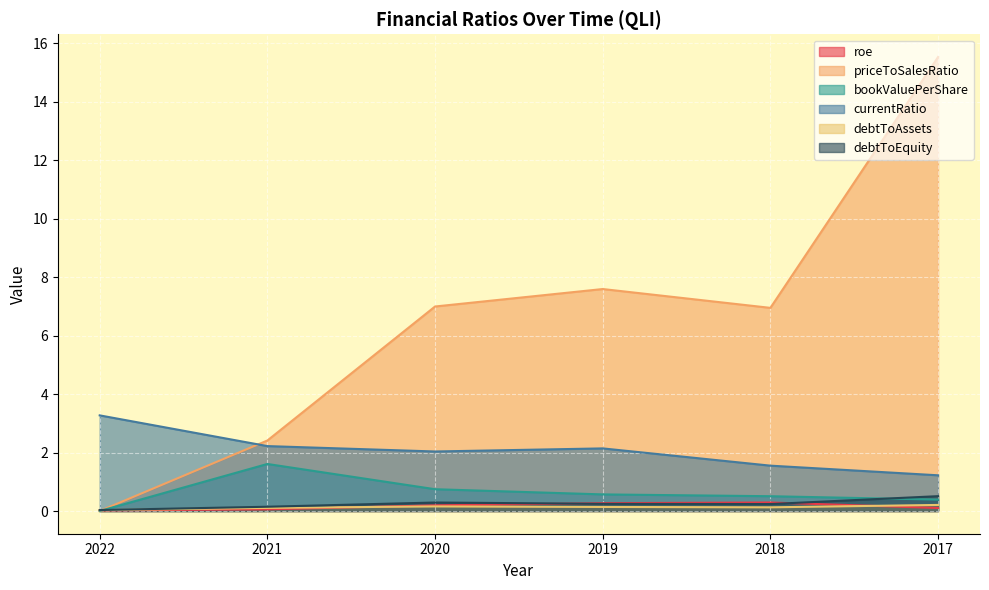

Which category has the highest value in the currentRatio series?

2022